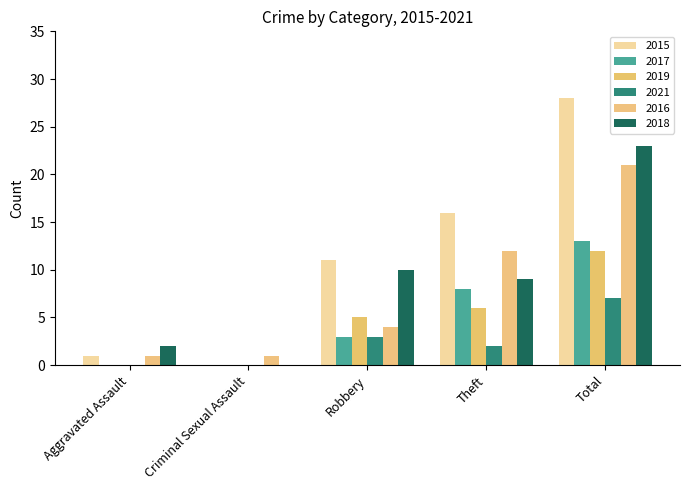

Reading right to left, list all the values displayed in this chart.

2015: 28	16	11	0	1
2017: 13	8	3	0	0
2019: 12	6	5	0	0
2021: 7	2	3	0	0
2016: 21	12	4	1	1
2018: 23	9	10	0	2